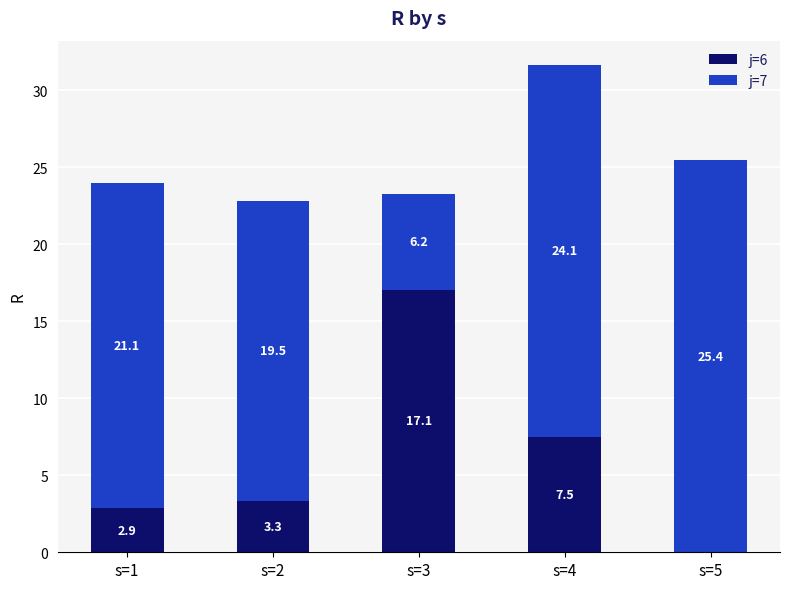

True or false: j=6 has a value of -6.7 at s=5.

False